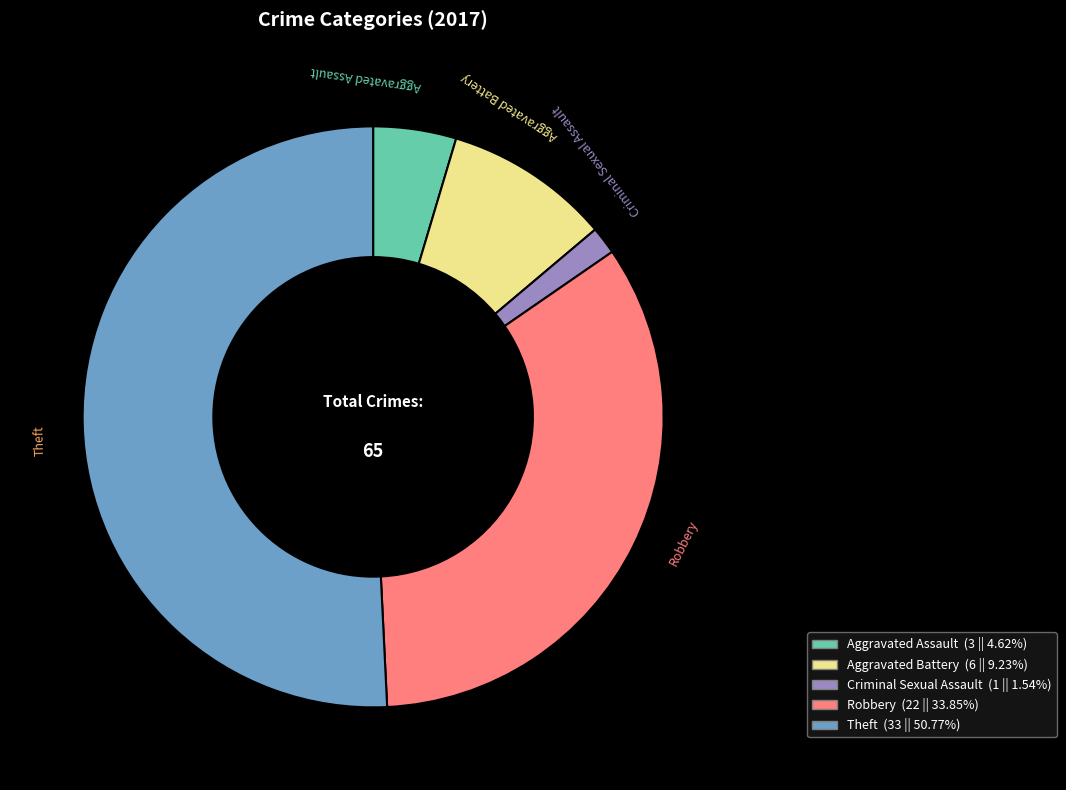

Is there a majority slice in this chart?

Yes